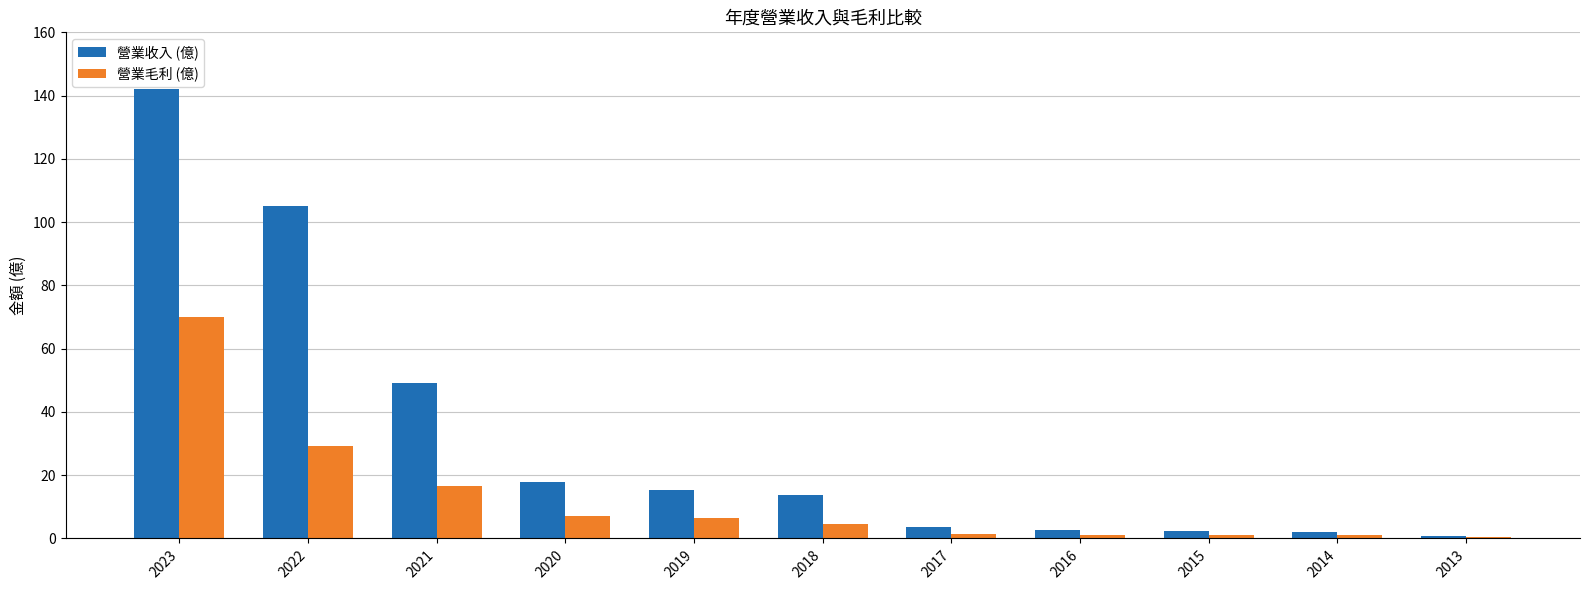

What is the highest value of the 營業收入 (億) series?

142.0